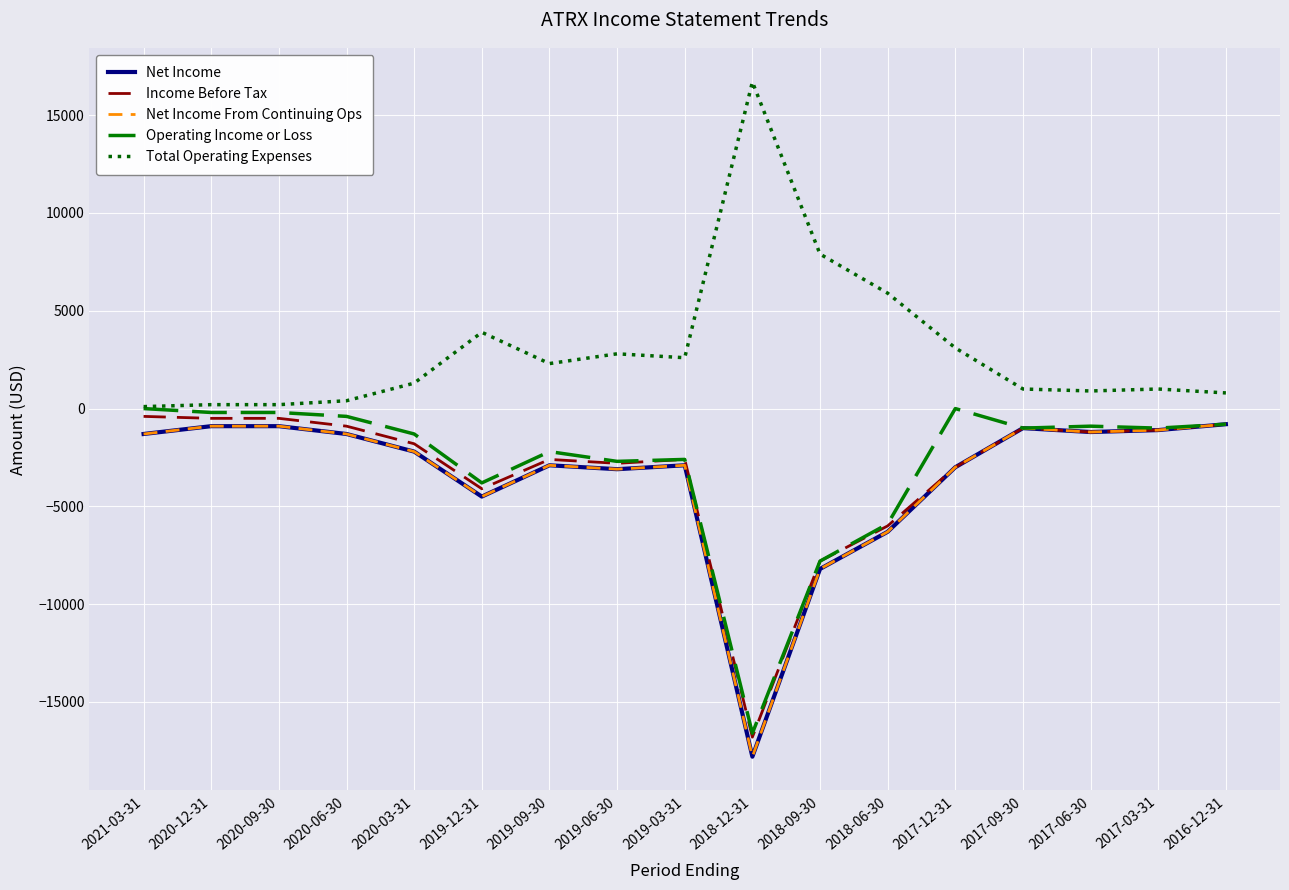

True or false: Operating Income or Loss and Net Income cross at least once.

False